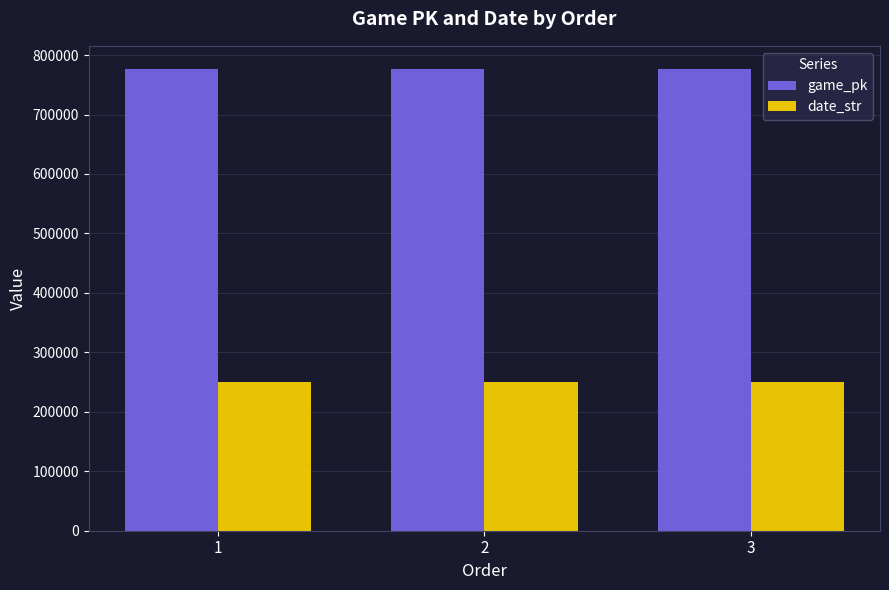

What is the value of the game_pk bar at the 2nd from the left?

776705